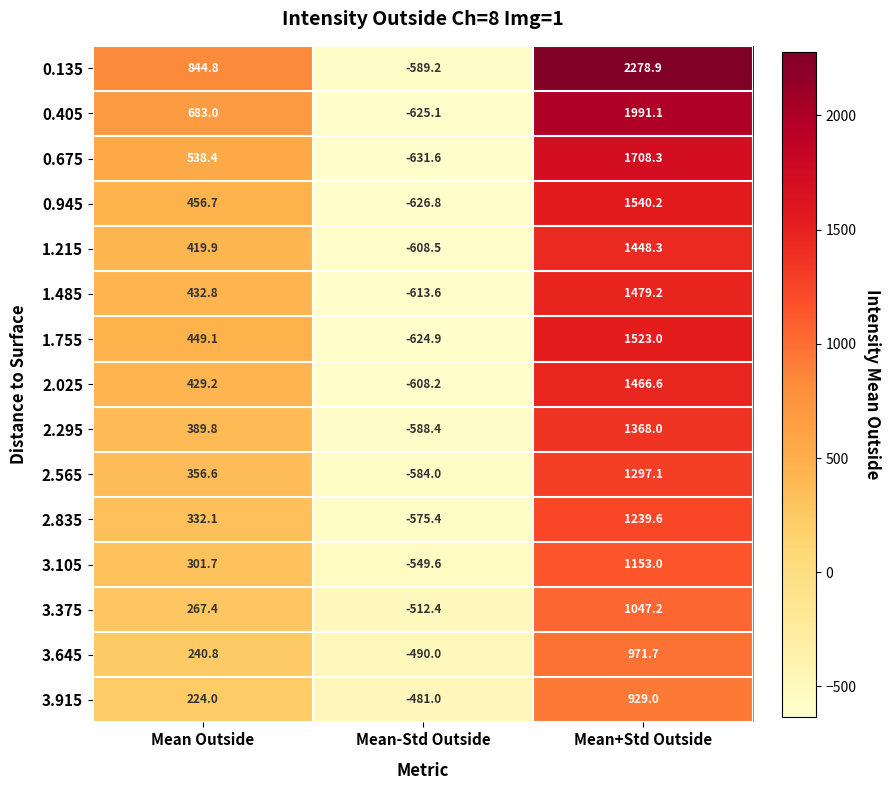

The 1.215 series shows 500.6 at Mean+Std Outside. True or false?

False